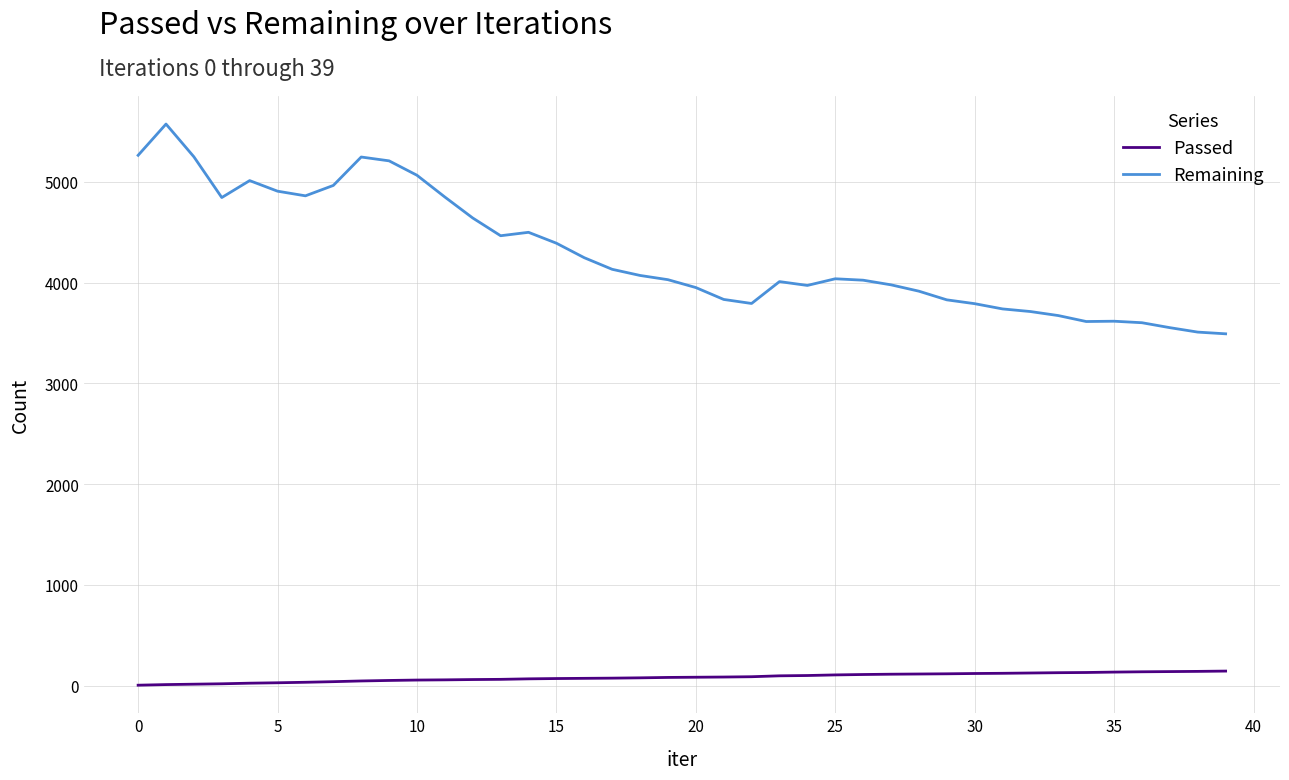

What is the maximum value shown in the chart?

5572